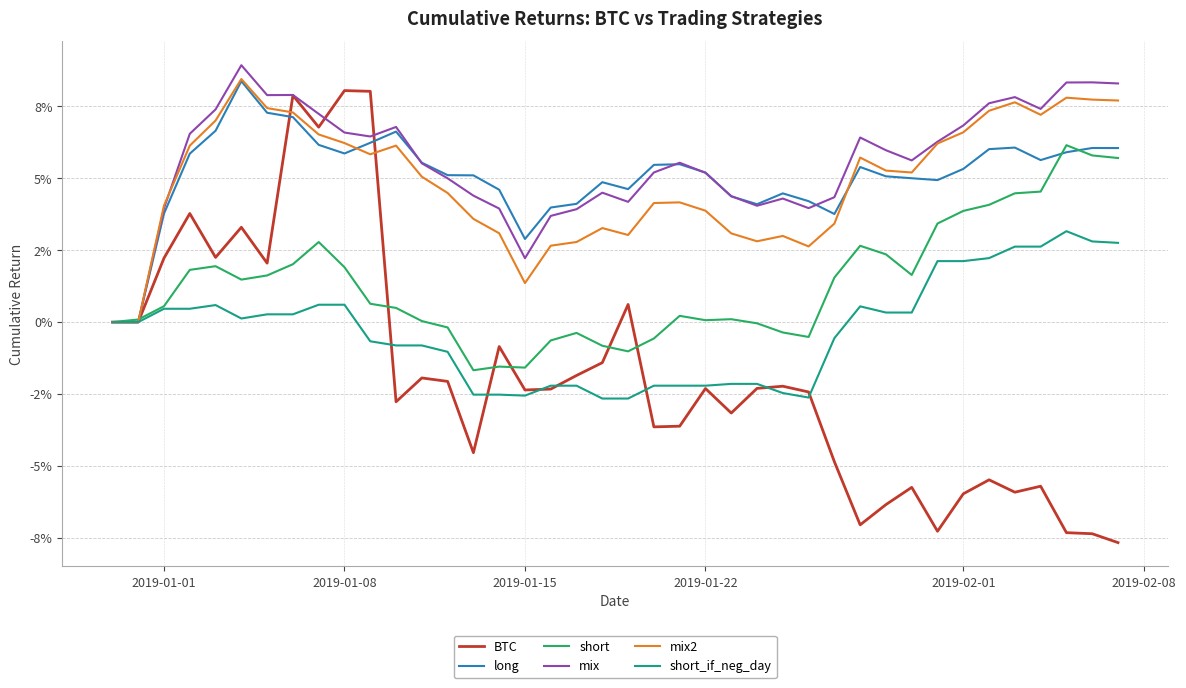

What is the label of the 6th point from the left?

2019-02-08